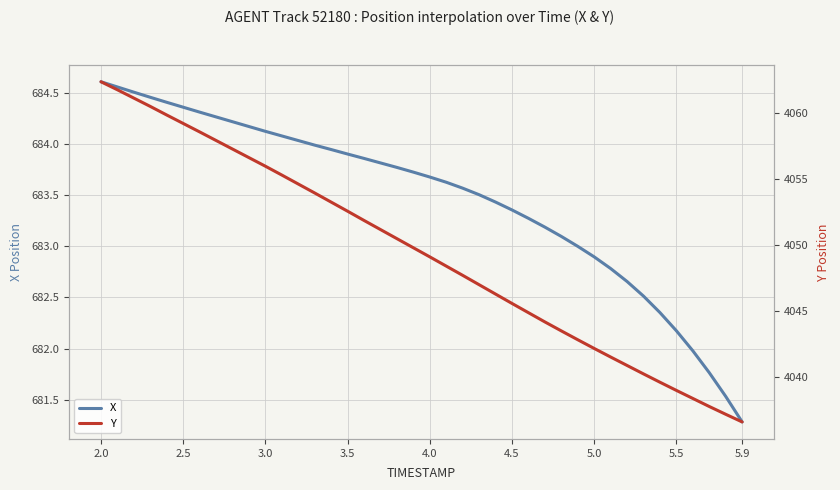

How many lines are shown in the chart?

2